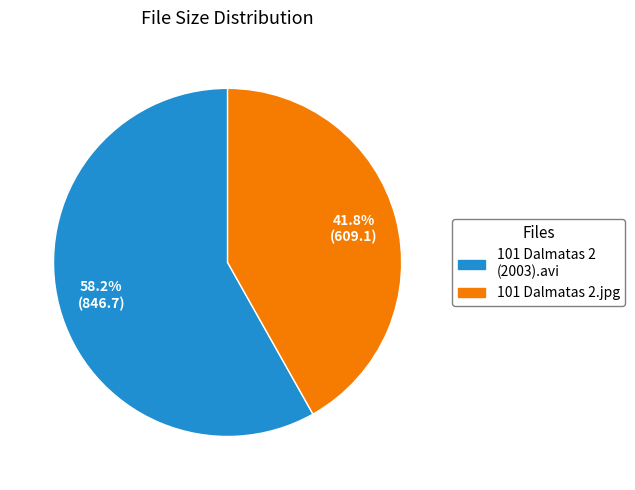

To the nearest percent, what is the combined percentage of 101 Dalmatas 2 (2003).avi and 101 Dalmatas 2.jpg?

100%